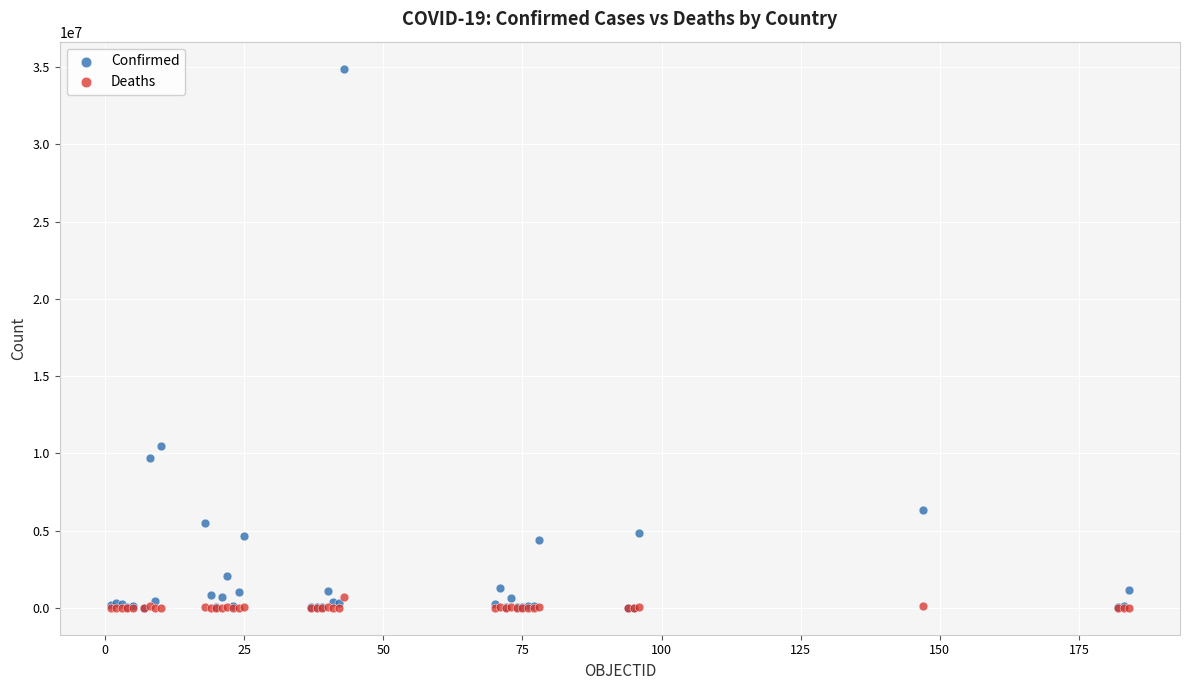

In the Confirmed series, what Y value is closest to 17457914?

10481577